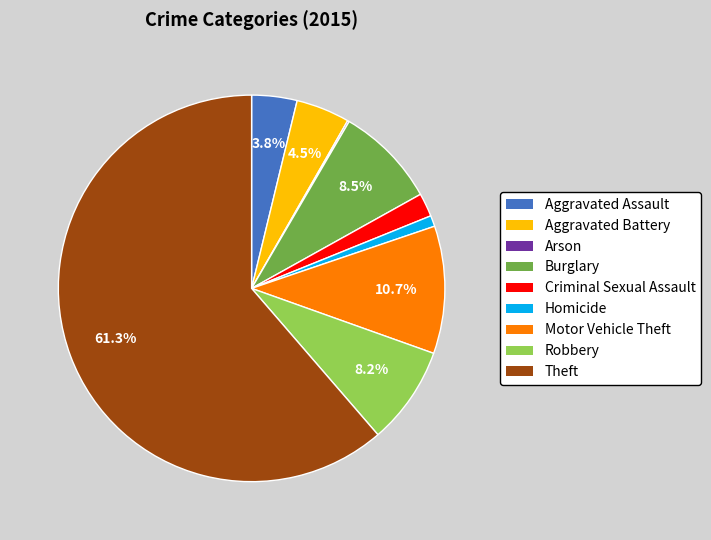

Is Robbery the majority of the pie?

No